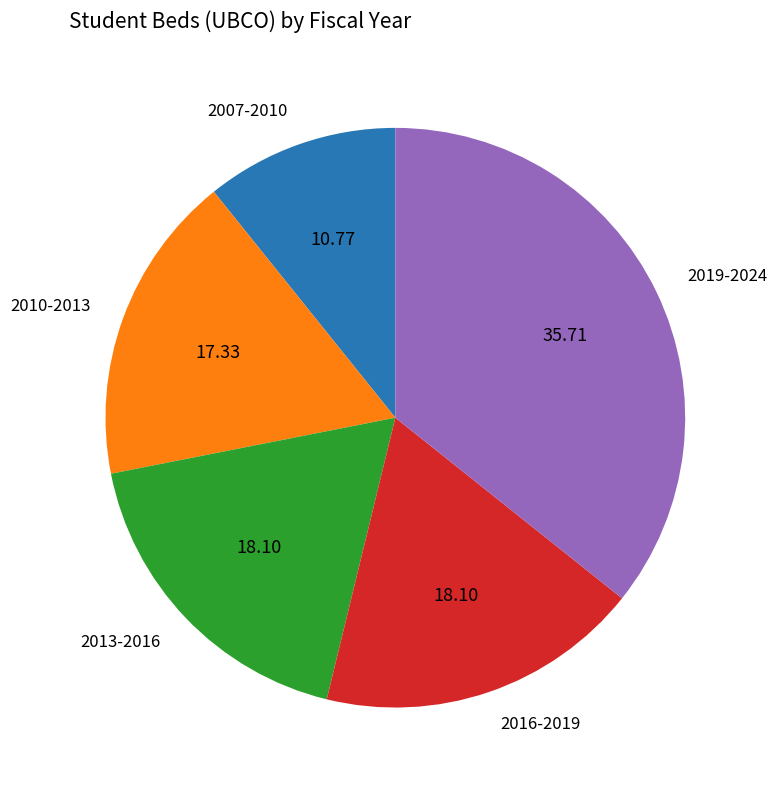

Which has a higher value, 2010-2013 or 2013-2016?

2013-2016